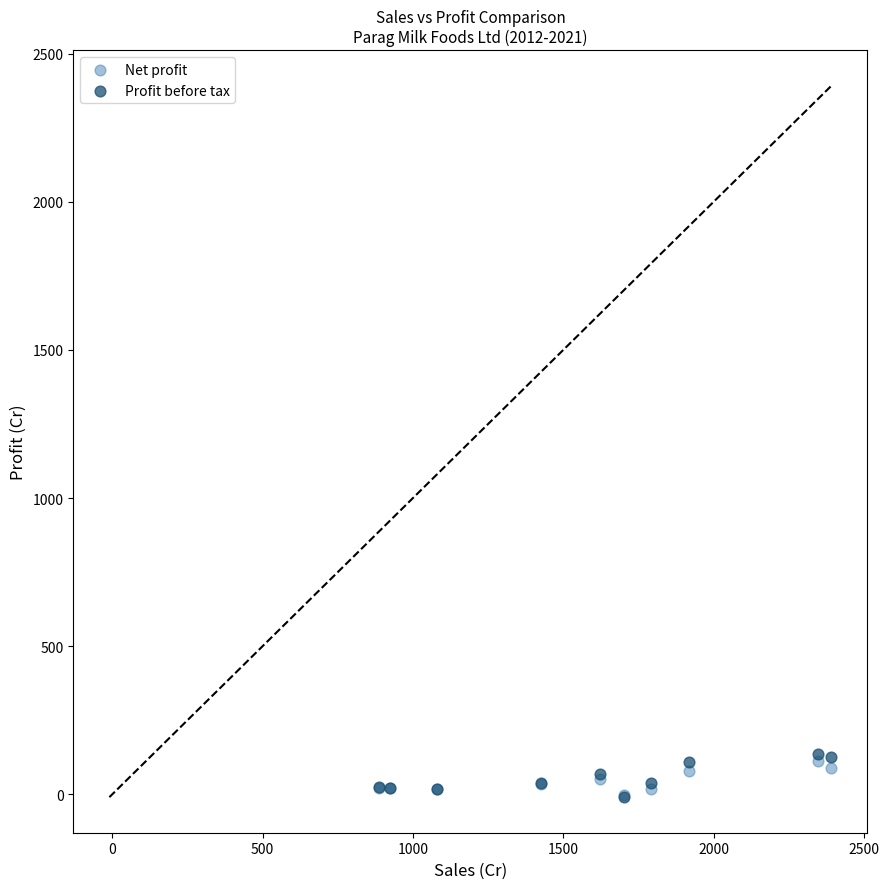

What are all the series names shown in the legend?

Net profit, Profit before tax